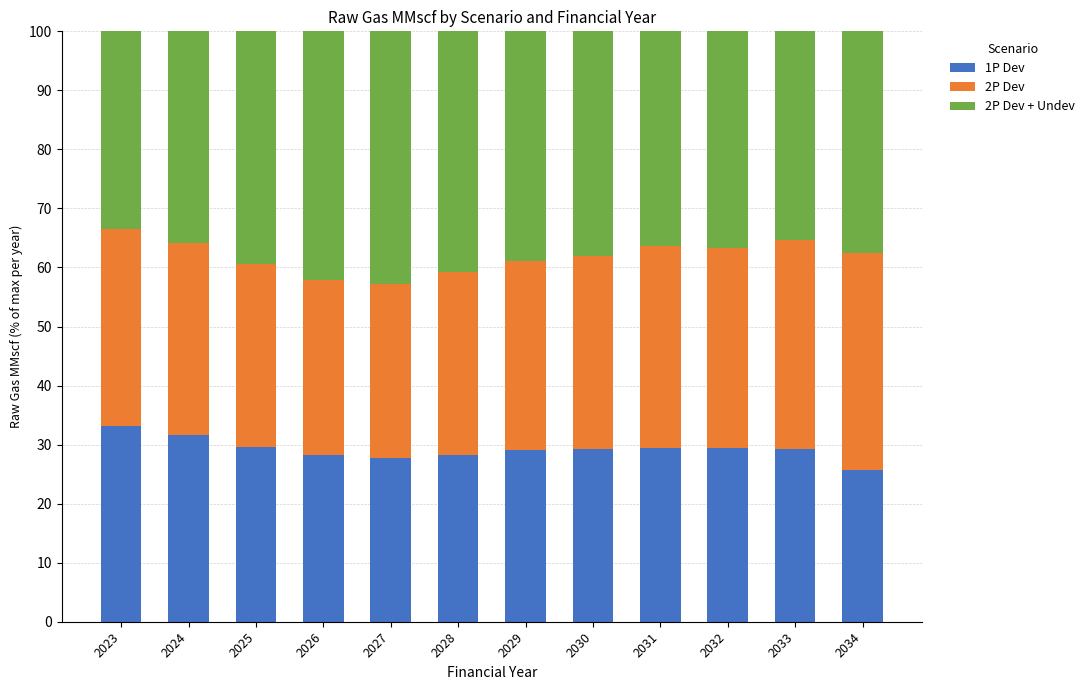

What is the maximum value for 1P Dev?

33.1